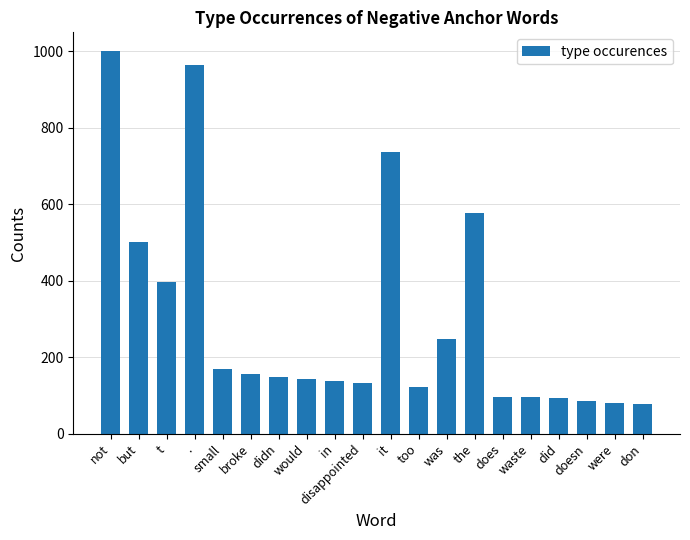

At which label does the data first exceed 148?

not